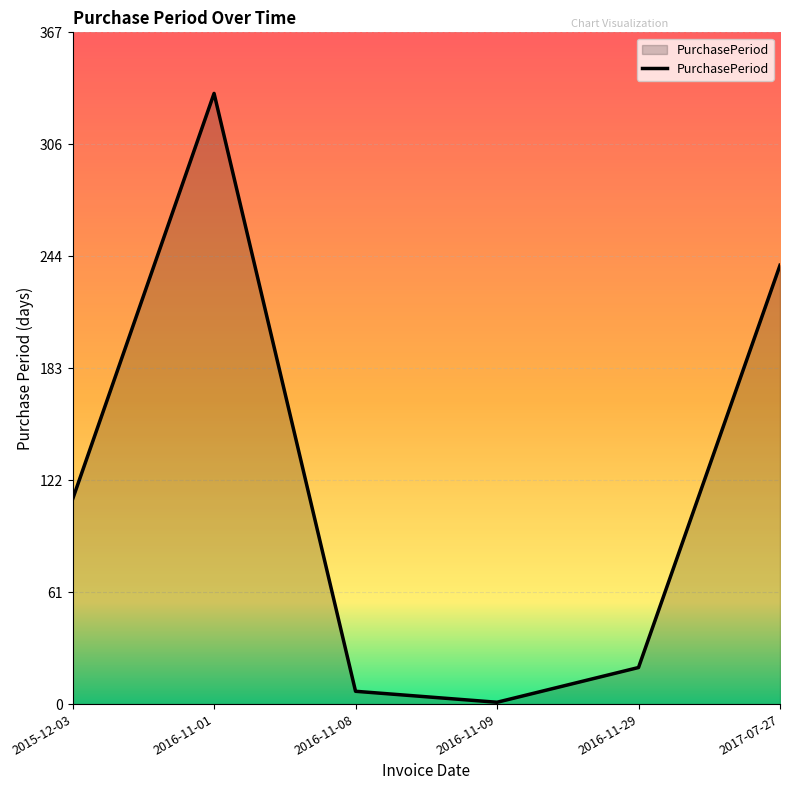

At which label is the value closest to 167?

2015-12-03